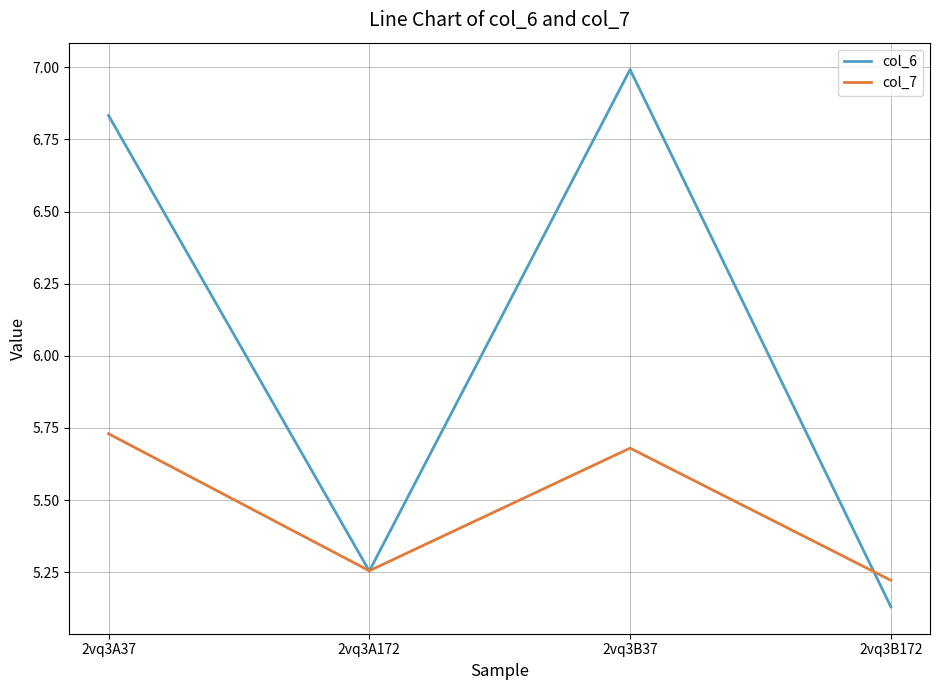

What is the difference between the maximum and minimum values in the col_6 series?

1.9